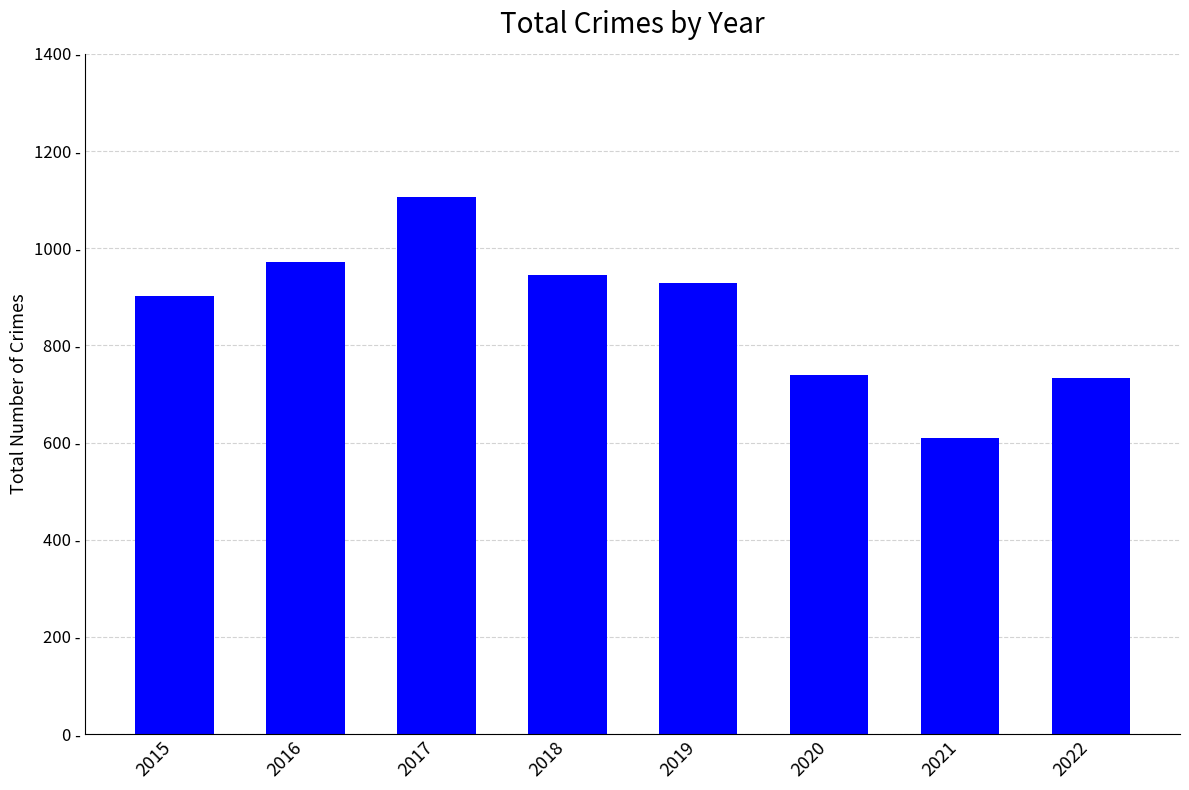

List the labels in order of value, largest first.

2017, 2016, 2018, 2019, 2015, 2020, 2022, 2021